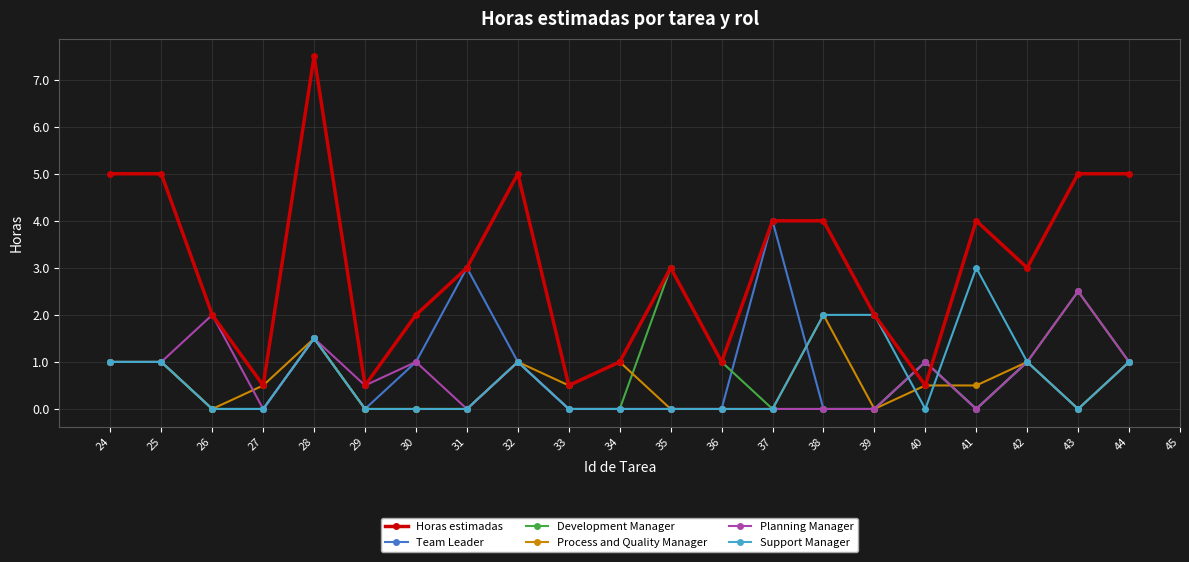

What is the greatest value displayed?

7.5